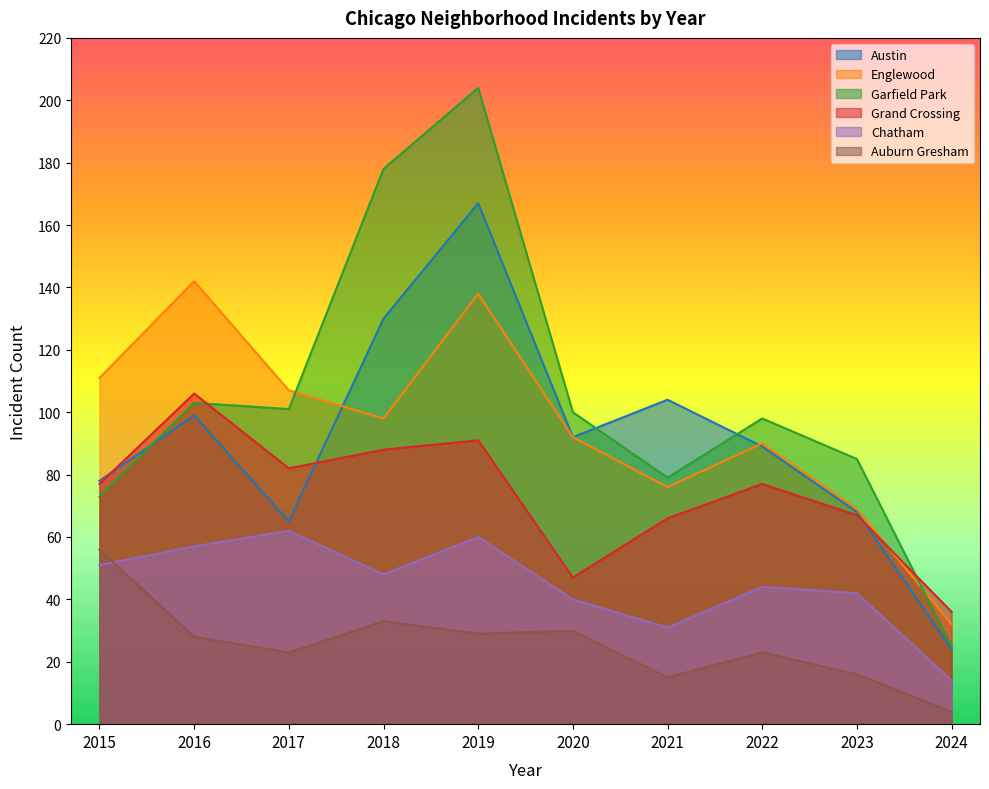

True or false: Austin and Grand Crossing cross at least once.

True